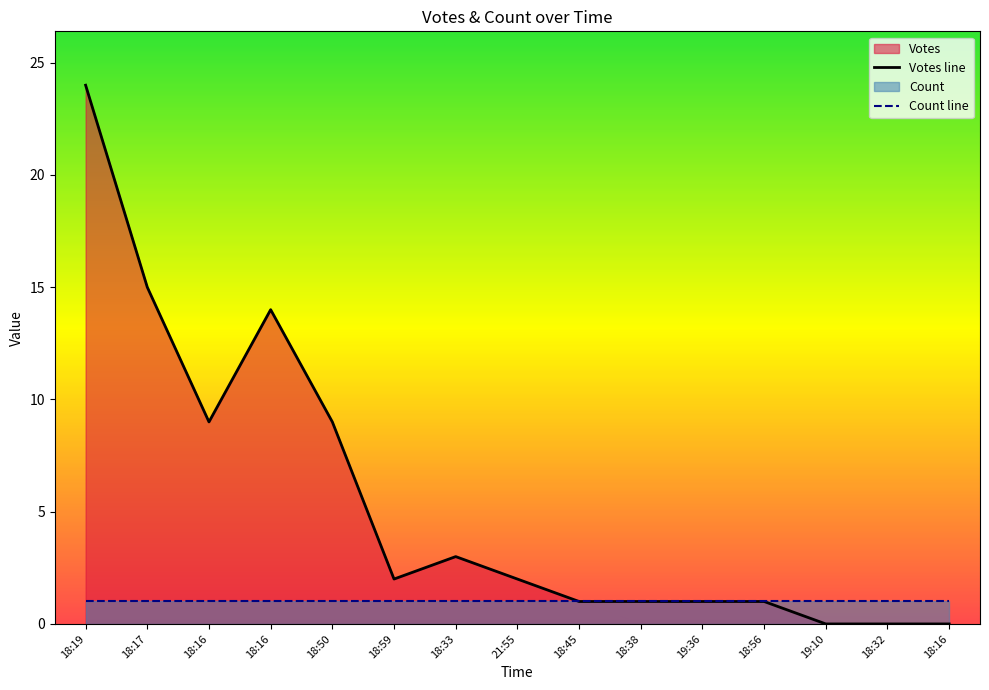

What is the difference between the maximum and minimum values?

24